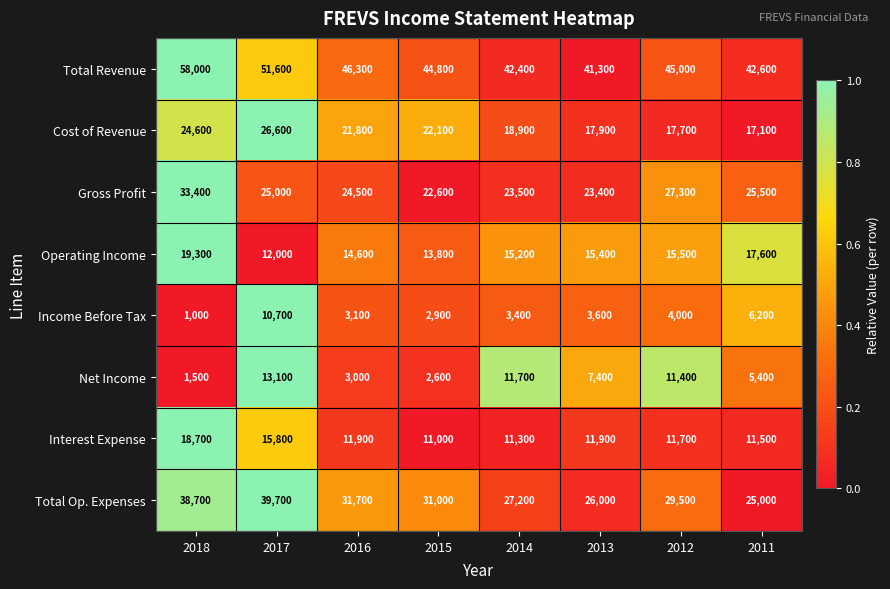

How many distinct data groups are displayed?

8